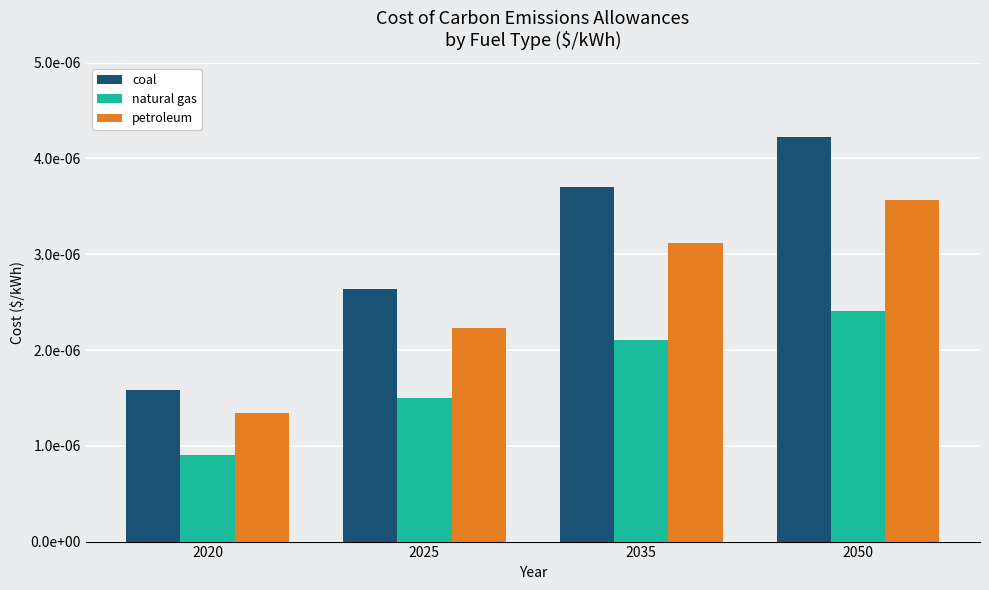

Are the bars grouped side by side (vs. stacked)?

Yes